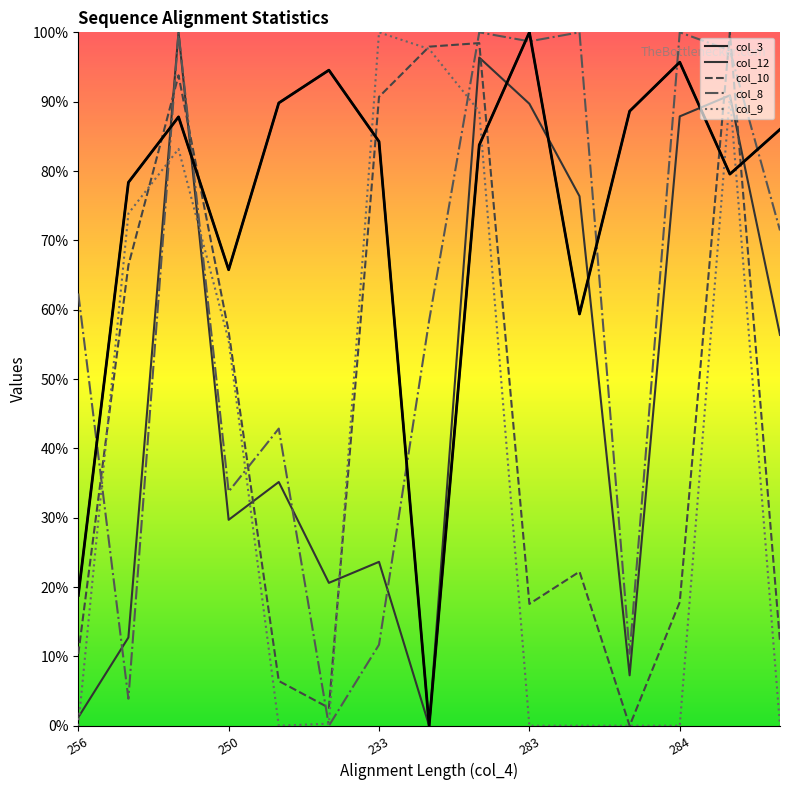

What is the difference between the highest and lowest values at 283?

100.0